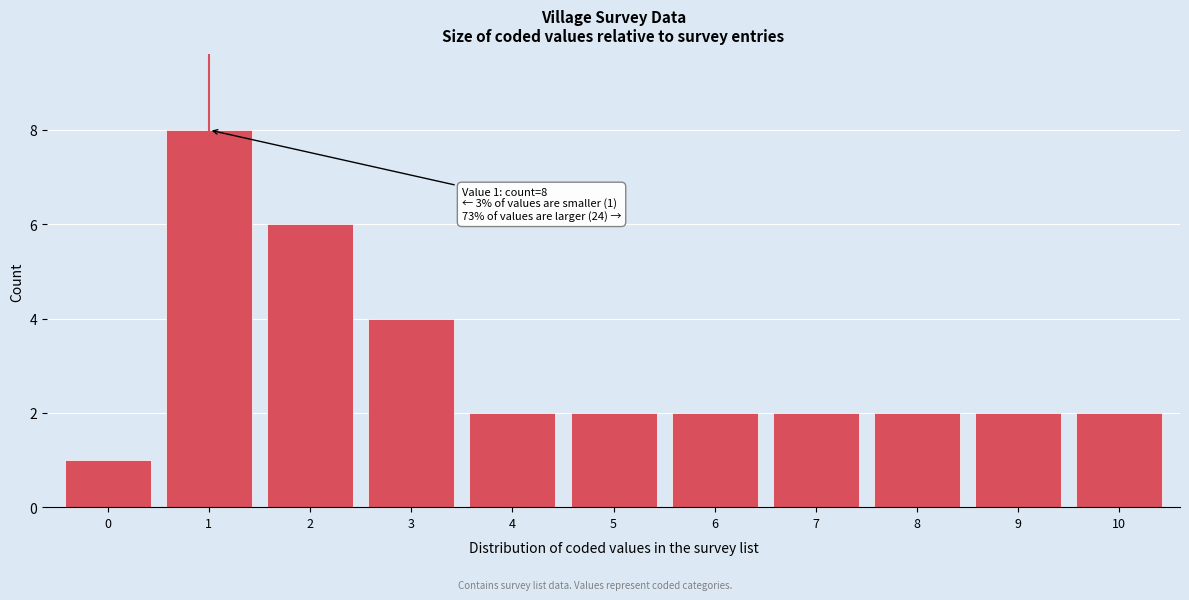

Reading right to left, what are all the values shown in this chart?

10=2	9=2	8=2	7=2	6=2	5=2	4=2	3=4	2=6	1=8	0=1